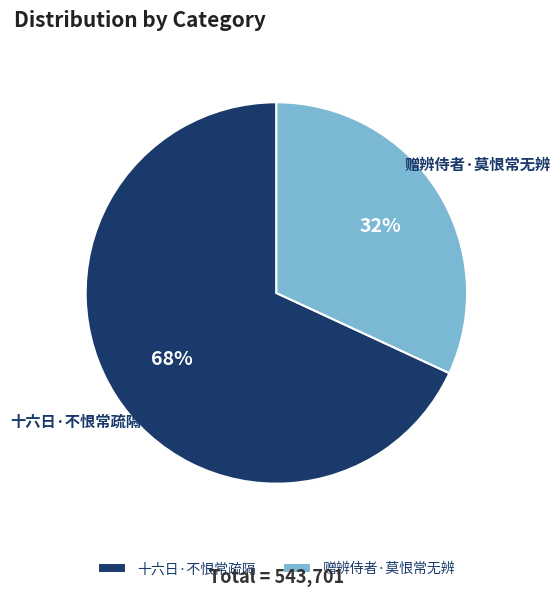

Rank the categories by value from lowest to highest.

赠辨侍者·莫恨常无辨, 十六日·不恨常疏隔